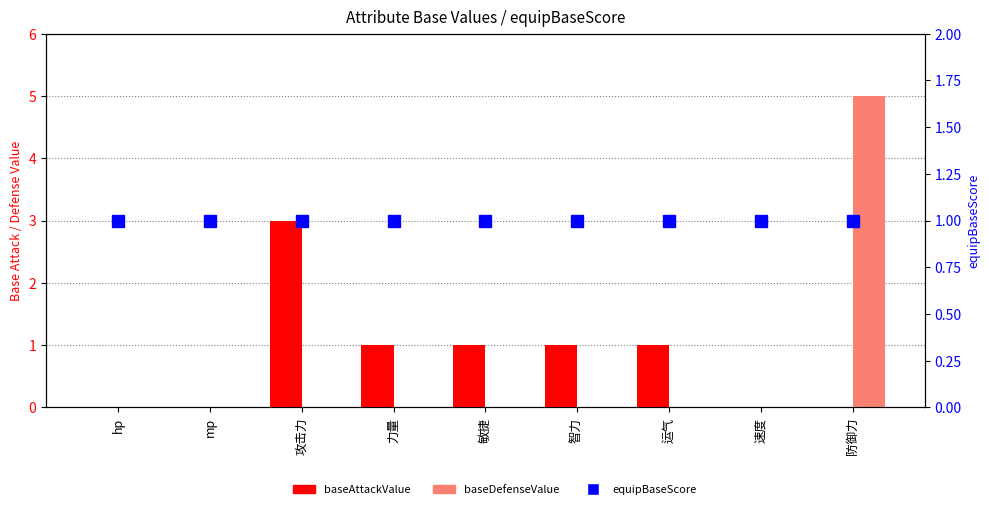

What is the difference between the highest and lowest values at 防御力?

5